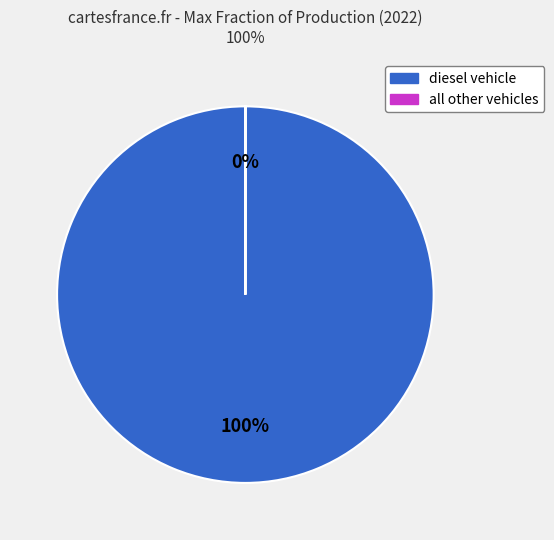

To the nearest percent, what is the average slice percentage?

50%